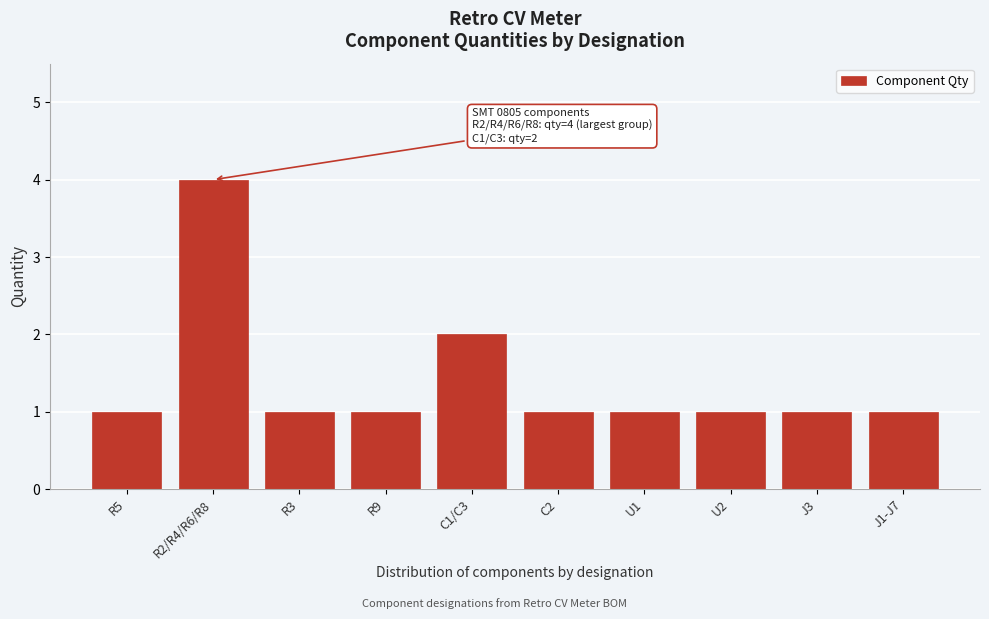

Reading right to left, extract all data points from this chart.

J1-J7=1	J3=1	U2=1	U1=1	C2=1	C1/C3=2	R9=1	R3=1	R2/R4/R6/R8=4	R5=1